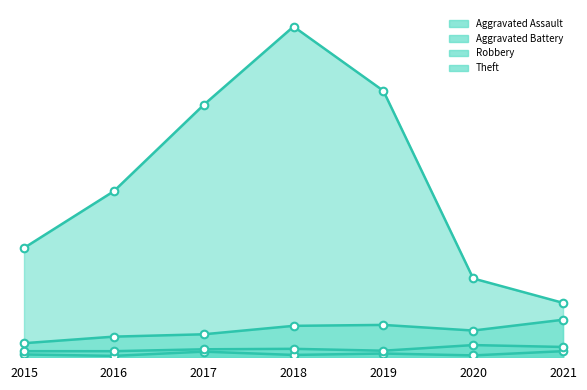

What is the total value across all series at 2017?

616